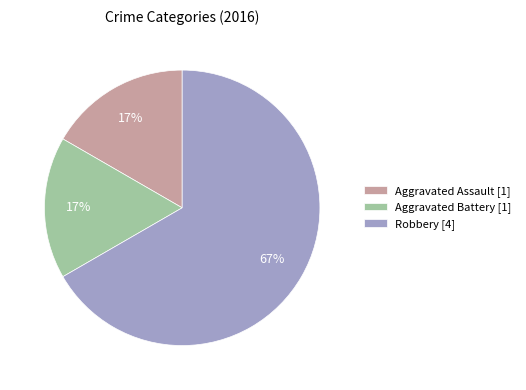

True or false: Robbery accounts for 67% of the total.

True